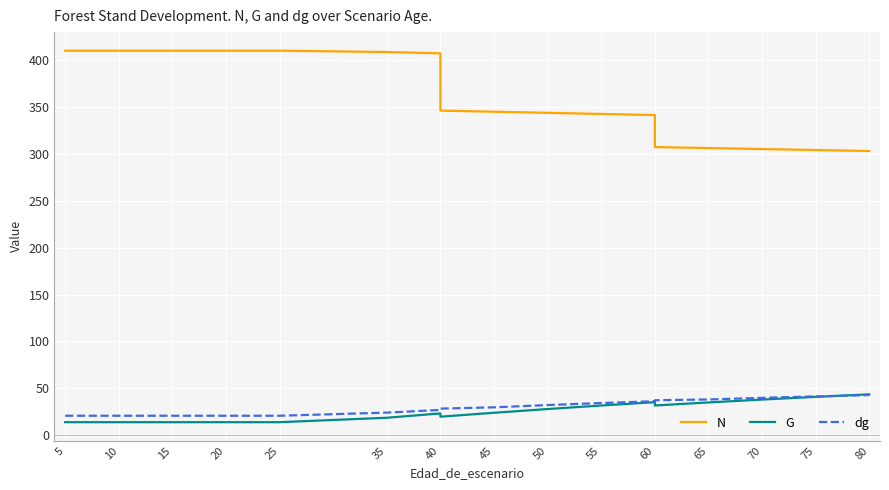

How many data points in N are less than 346?

9